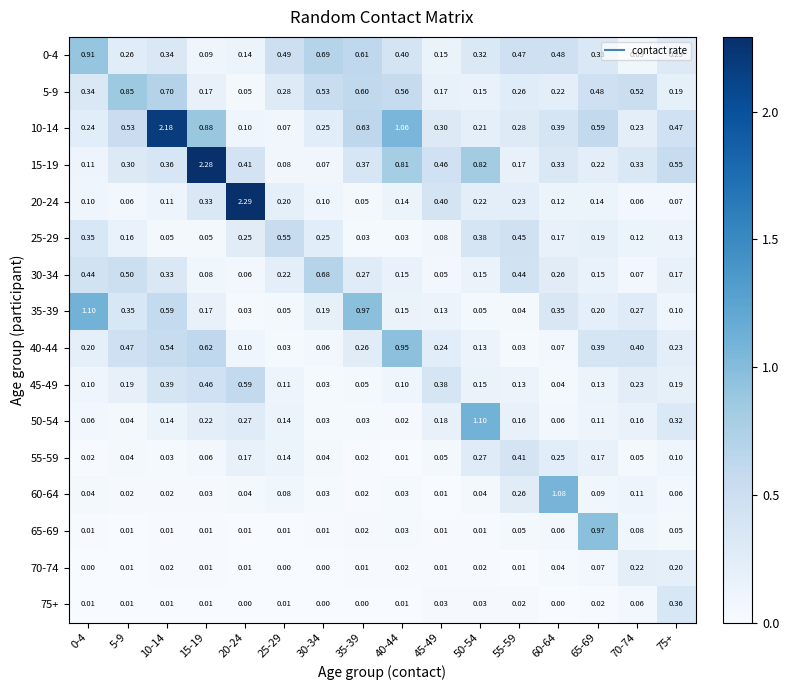

What is the total value across all series at 15-19?

5.5